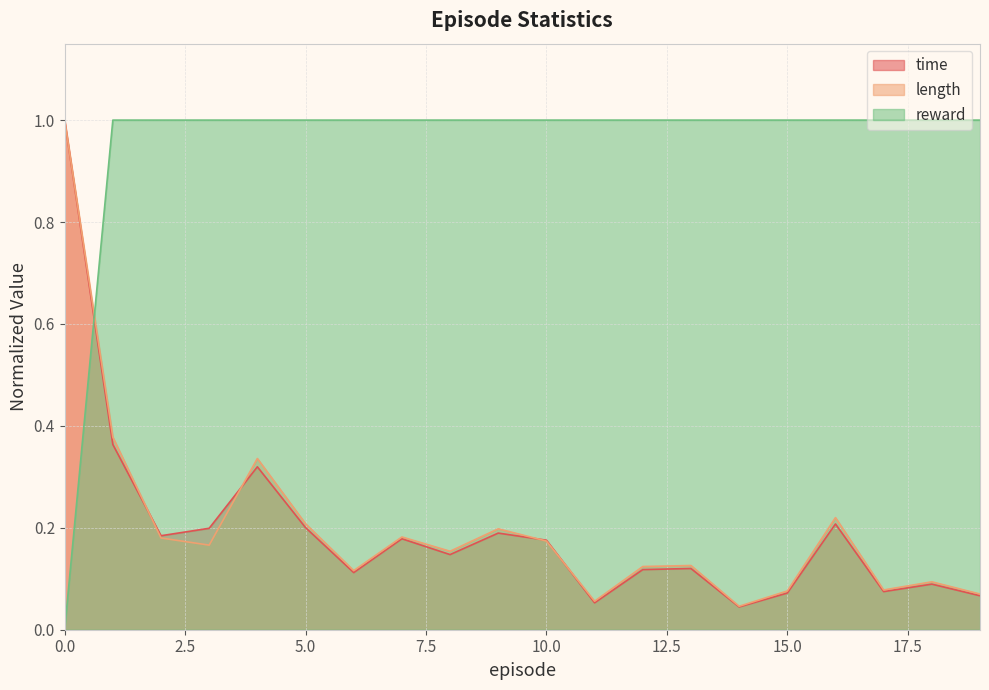

Reading right to left, list all the values displayed in this chart.

time: 19=0.1	18=0.1	17=0.1	16=0.2	15=0.1	14=0.0	13=0.1	12=0.1	11=0.1	10=0.2	9=0.2	8=0.1	7=0.2	6=0.1	5=0.2	4=0.3	3=0.2	2=0.2	1=0.4	0=1.0
length: 19=0.1	18=0.1	17=0.1	16=0.2	15=0.1	14=0.0	13=0.1	12=0.1	11=0.1	10=0.2	9=0.2	8=0.2	7=0.2	6=0.1	5=0.2	4=0.3	3=0.2	2=0.2	1=0.4	0=1.0
reward: 19=1.0	18=1.0	17=1.0	16=1.0	15=1.0	14=1.0	13=1.0	12=1.0	11=1.0	10=1.0	9=1.0	8=1.0	7=1.0	6=1.0	5=1.0	4=1.0	3=1.0	2=1.0	1=1.0	0=0.0